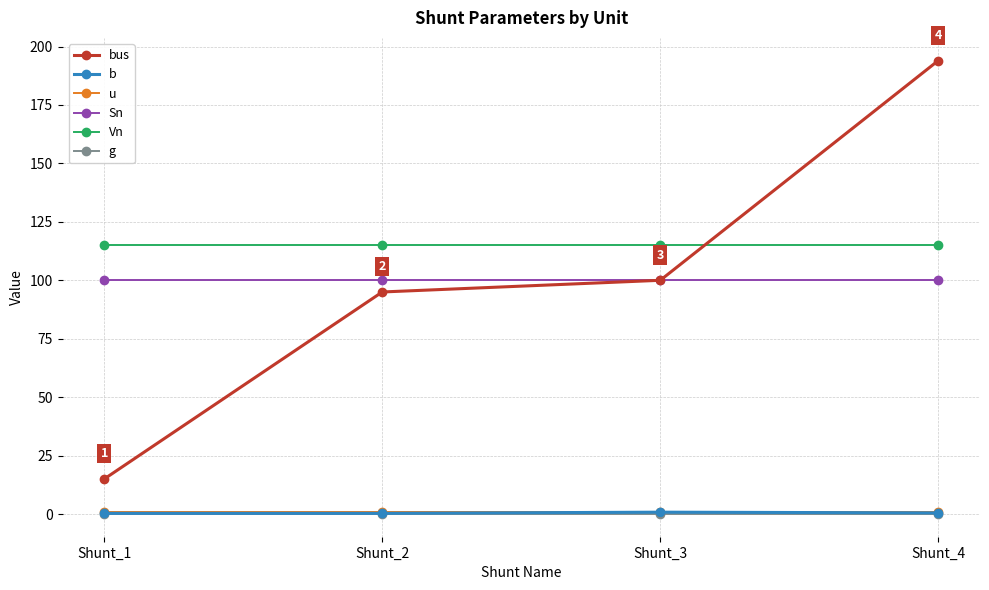

True or false: Vn and b intersect in this chart.

False